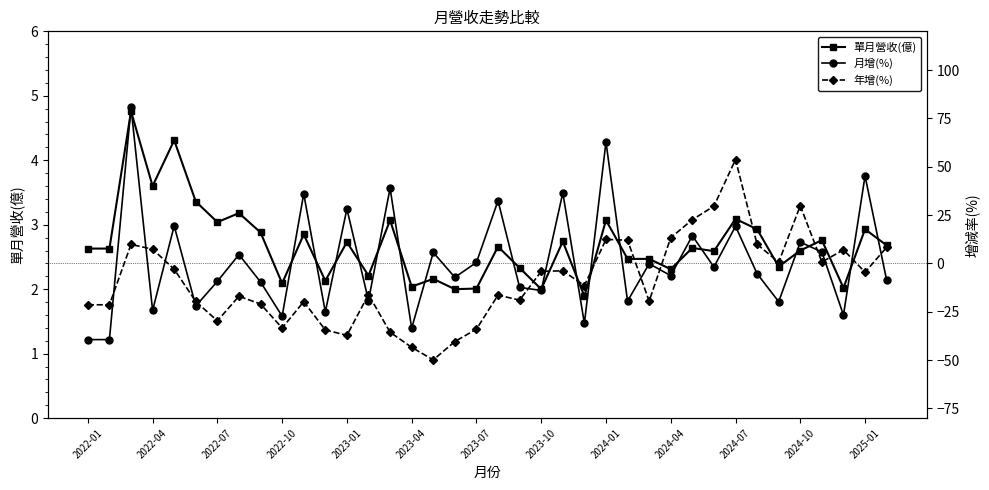

True or false: 單月營收(億) has a value of 3.3 at 2022-10.

False